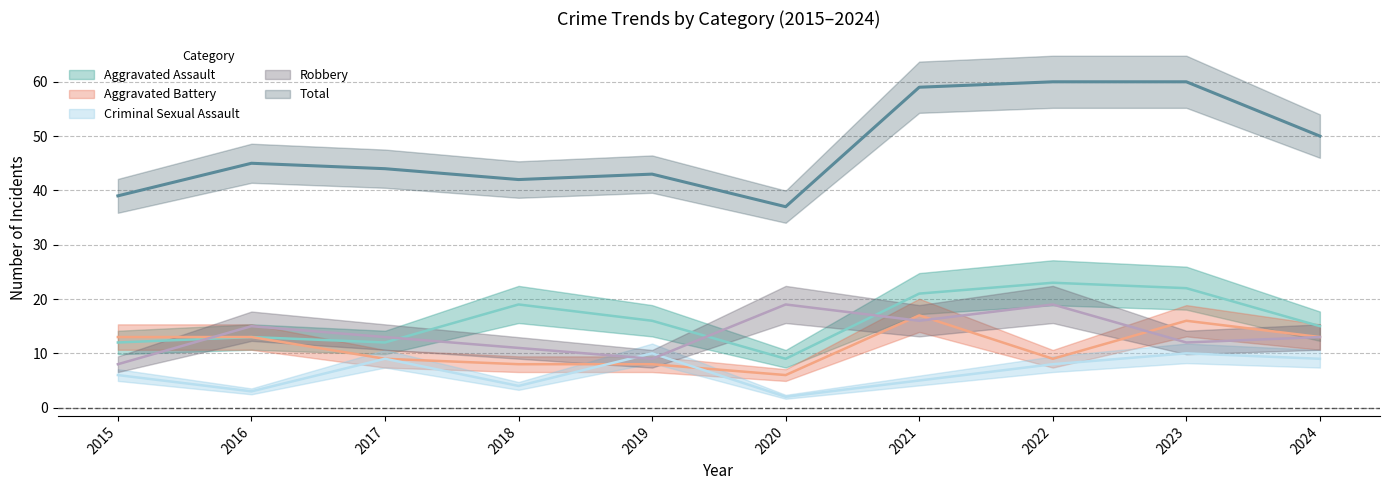

The Total series shows 37 at 2020. True or false?

True